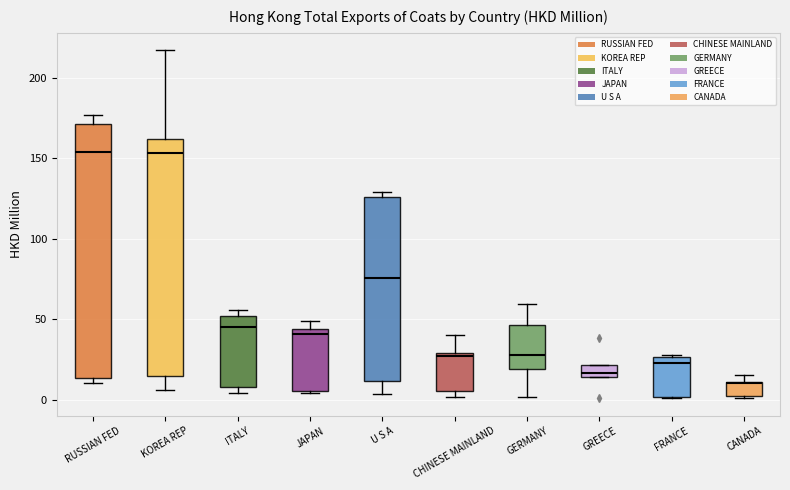

Comparing the boxes themselves (not the whiskers), which one is the tallest?

RUSSIAN FED